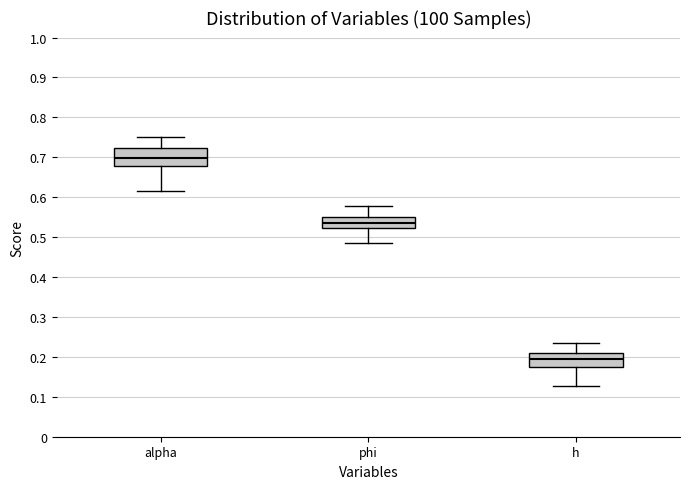

Reading left to right, transcribe this box plot: for each box, give where its median line is, the range the box spans, and where its two whiskers end, as read against the y-axis. The values are not printed on the chart, so give them approximately, as read against the axis.

alpha: median 0.70, box 0.68 to 0.72, whiskers 0.62 to 0.75
phi: median 0.54, box 0.52 to 0.55, whiskers 0.48 to 0.58
h: median 0.19, box 0.18 to 0.21, whiskers 0.13 to 0.24